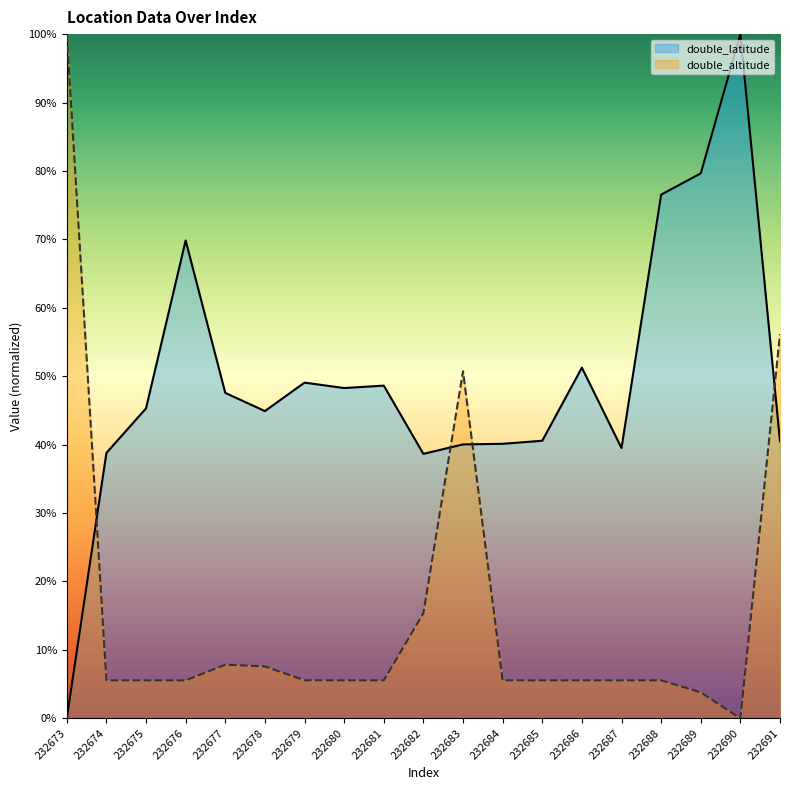

What is the value of the double_latitude point at the 11th from the left?

40.0